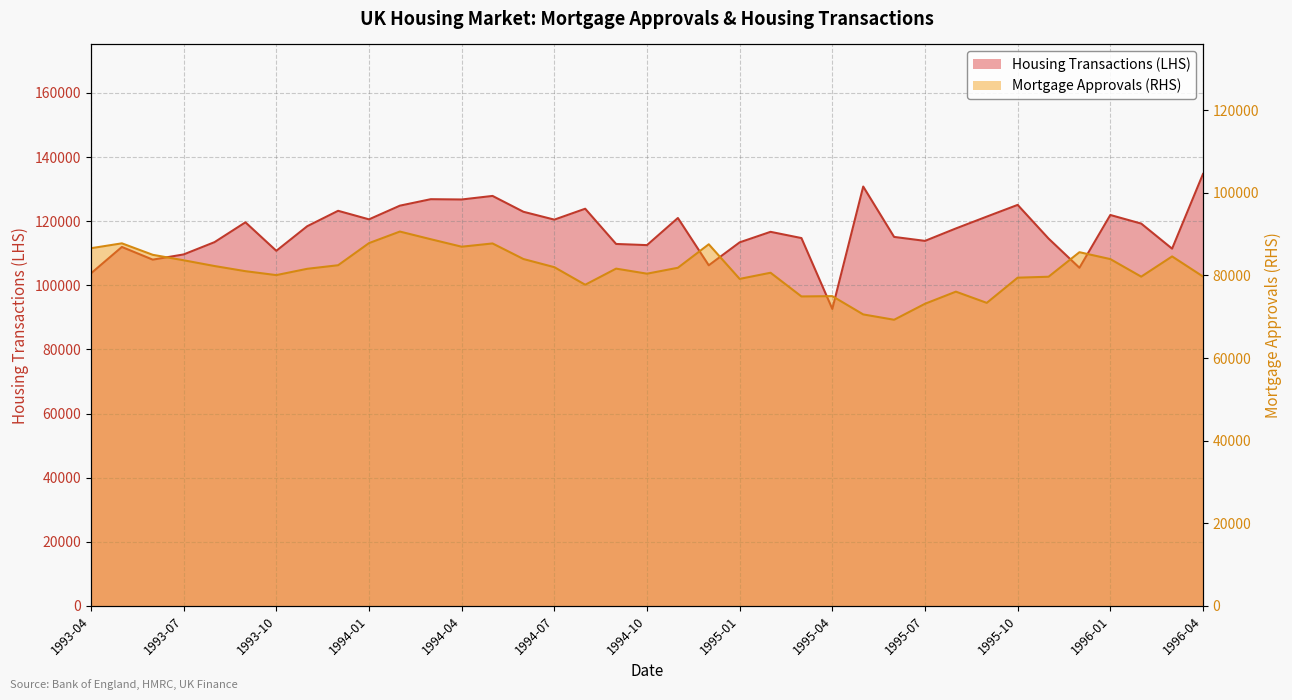

Which series has the widest spread of values?

Housing Transactions